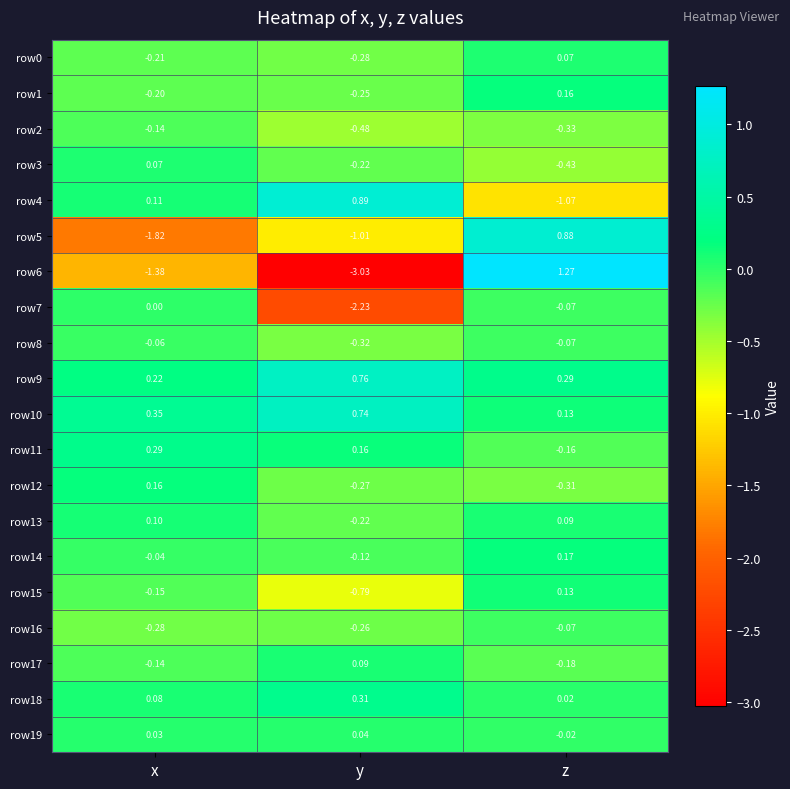

Where is row4 nearest to the value 0?

x